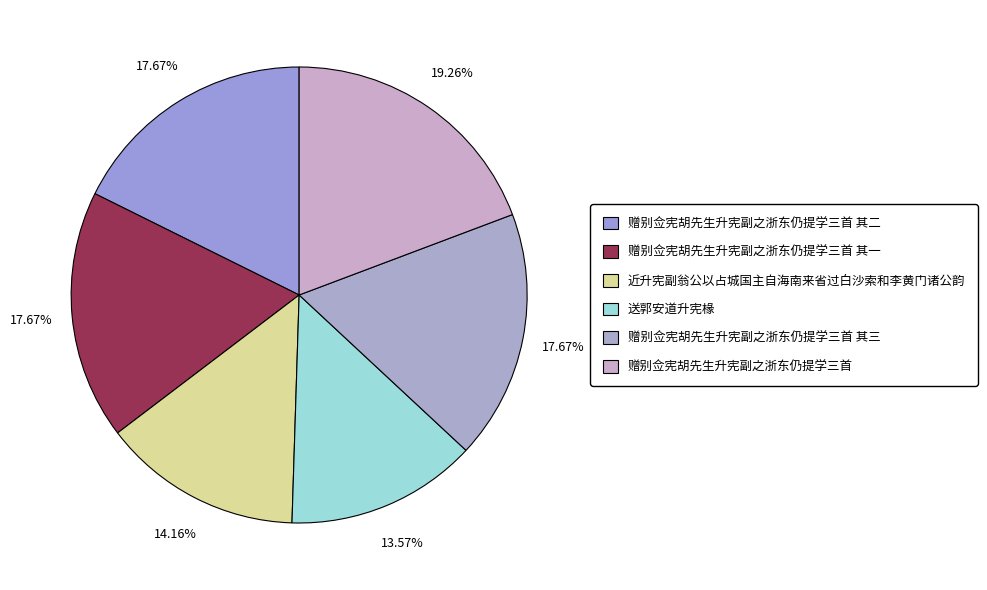

Is 送郭安道升宪椽 the majority of the pie?

No